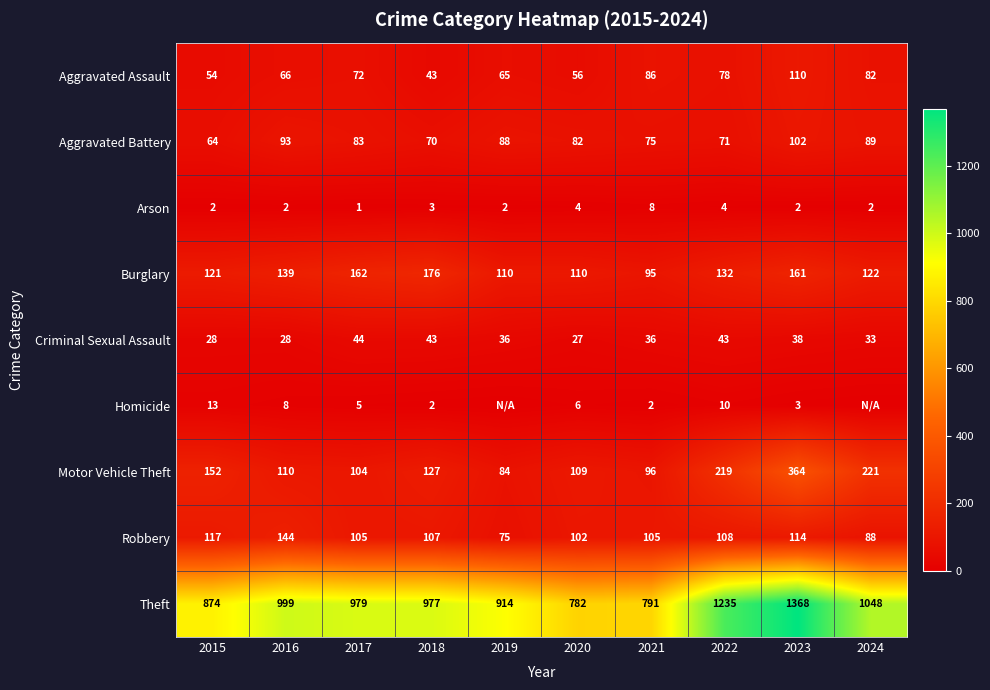

List the labels in order of Theft value, largest first.

2023, 2022, 2024, 2016, 2017, 2018, 2019, 2015, 2021, 2020